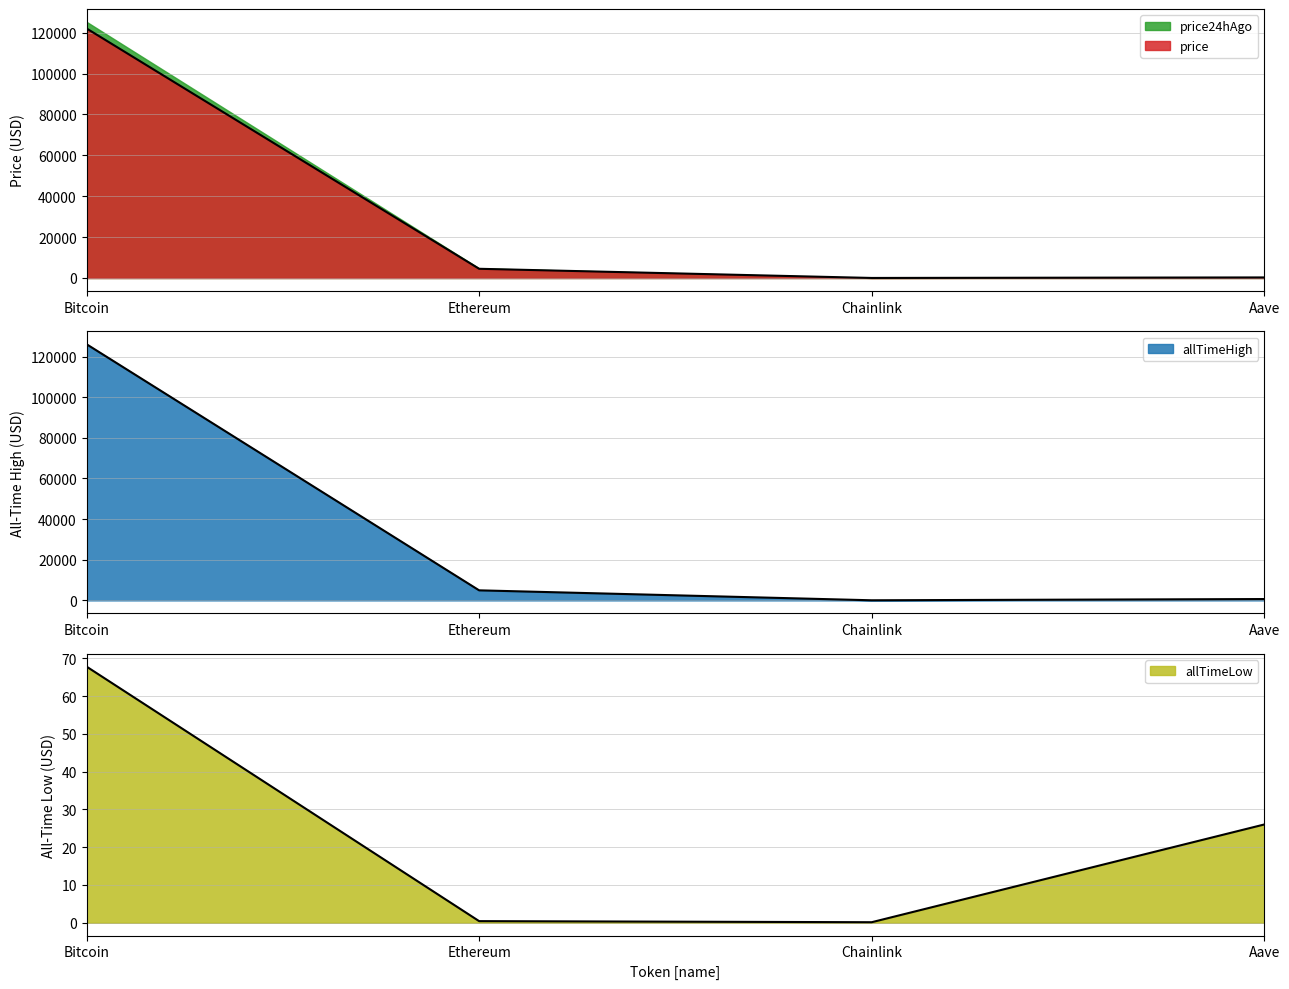

What is the label of the 4th point from the left?

Aave